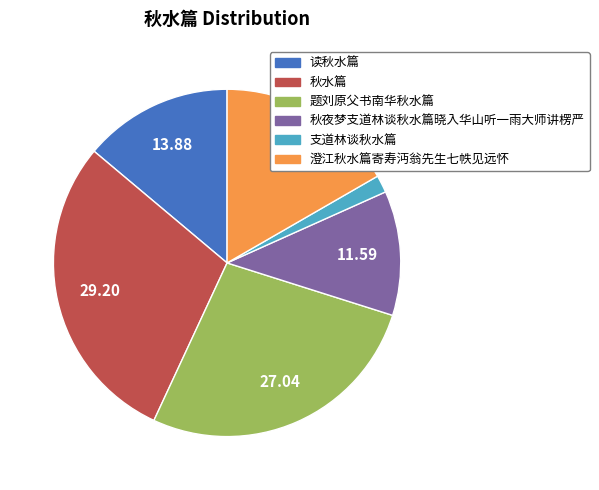

What is the largest slice in the pie chart?

秋水篇